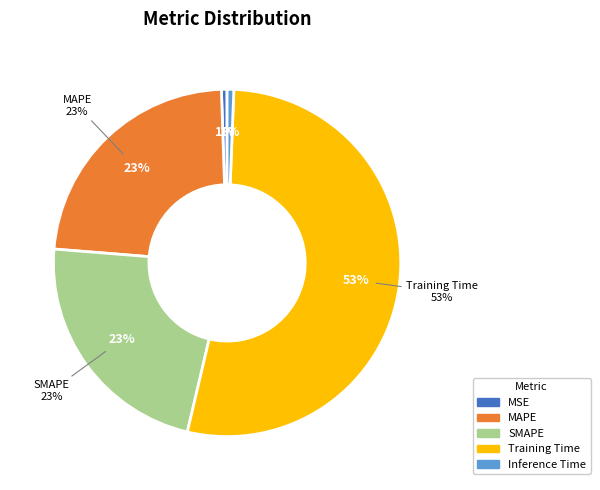

Which category has the smallest portion of the pie?

MSE